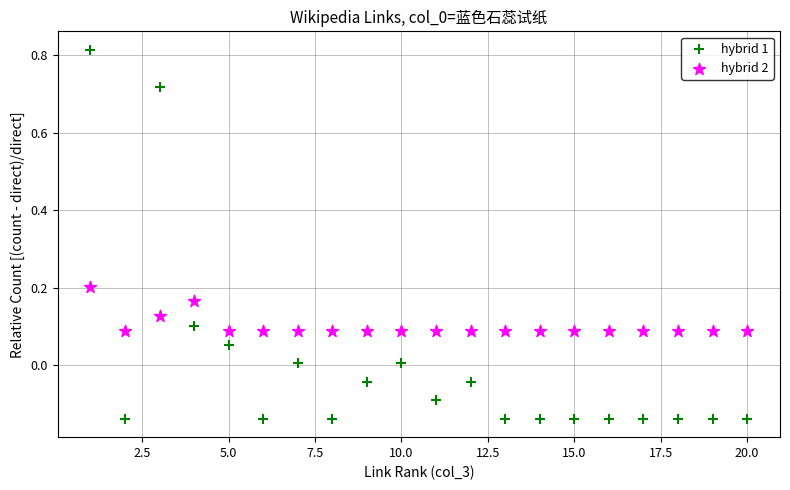

Which series reaches the minimum Y coordinate?

hybrid 1